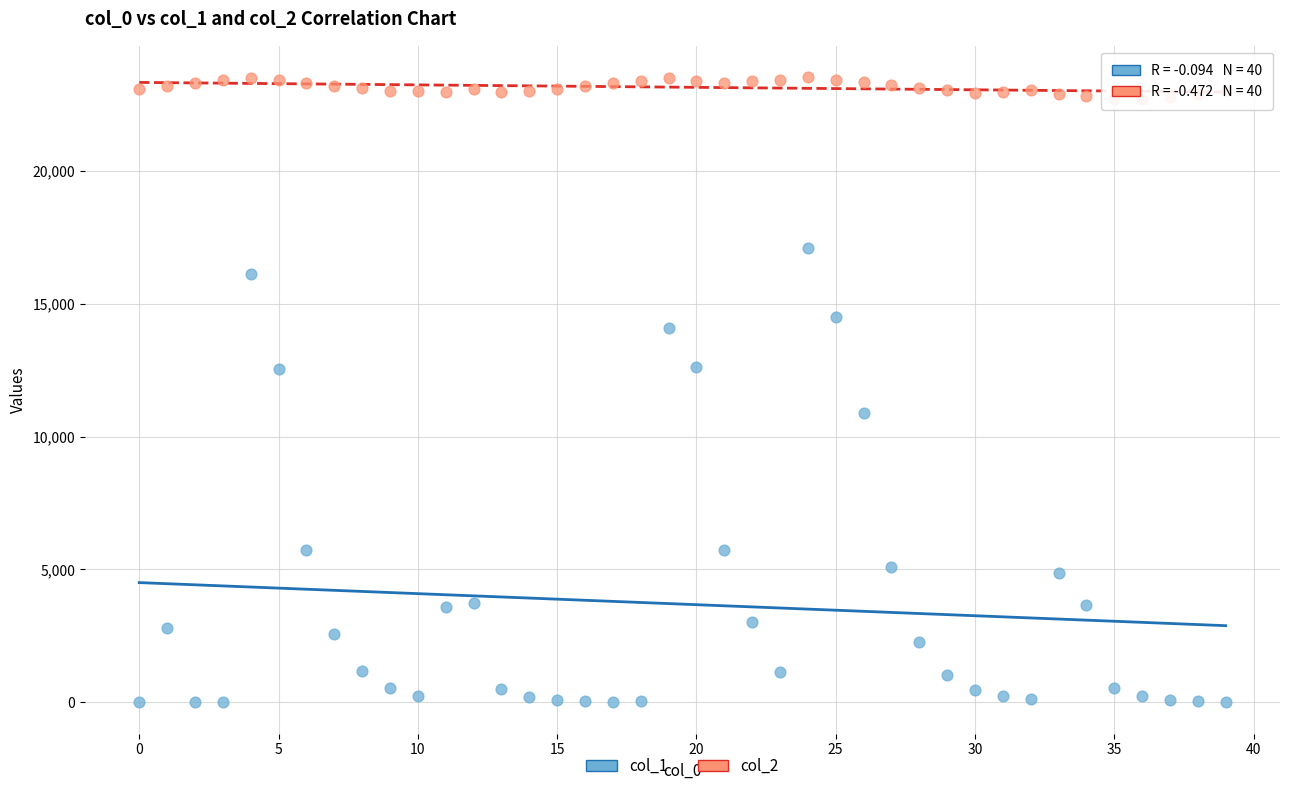

Which series reaches the minimum Y coordinate?

col_1